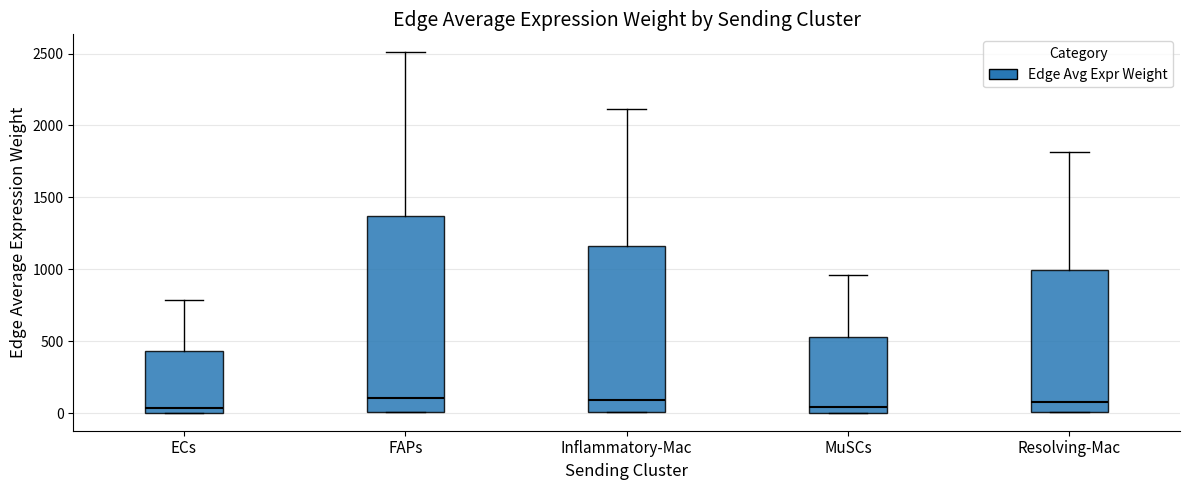

Reading left to right, read every box against the y-axis: the position of its median line, the range the box covers, and the ends of its whiskers. The values are not printed on the chart, so give them approximately, as read against the axis.

ECs: median 50, box 0 to 450, whiskers 0 to 800
FAPs: median 100, box 0 to 1350, whiskers 0 to 2500
Inflammatory-Mac: median 100, box 0 to 1150, whiskers 0 to 2100
MuSCs: median 50, box 0 to 550, whiskers 0 to 950
Resolving-Mac: median 100, box 0 to 1000, whiskers 0 to 1800